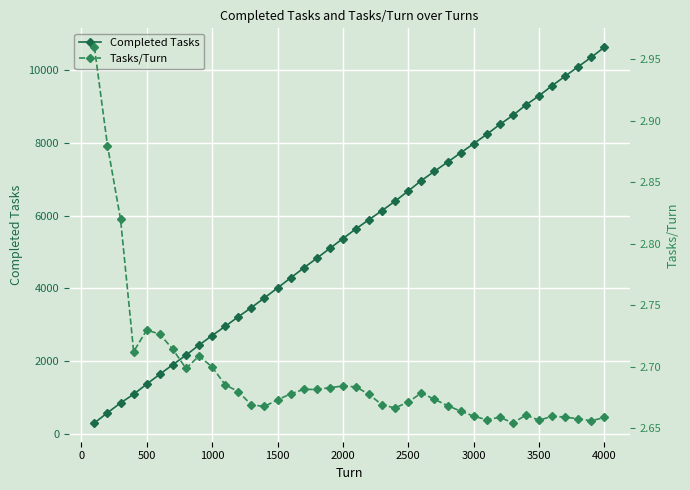

True or false: Completed Tasks has more than 2 points higher than both neighbors.

False